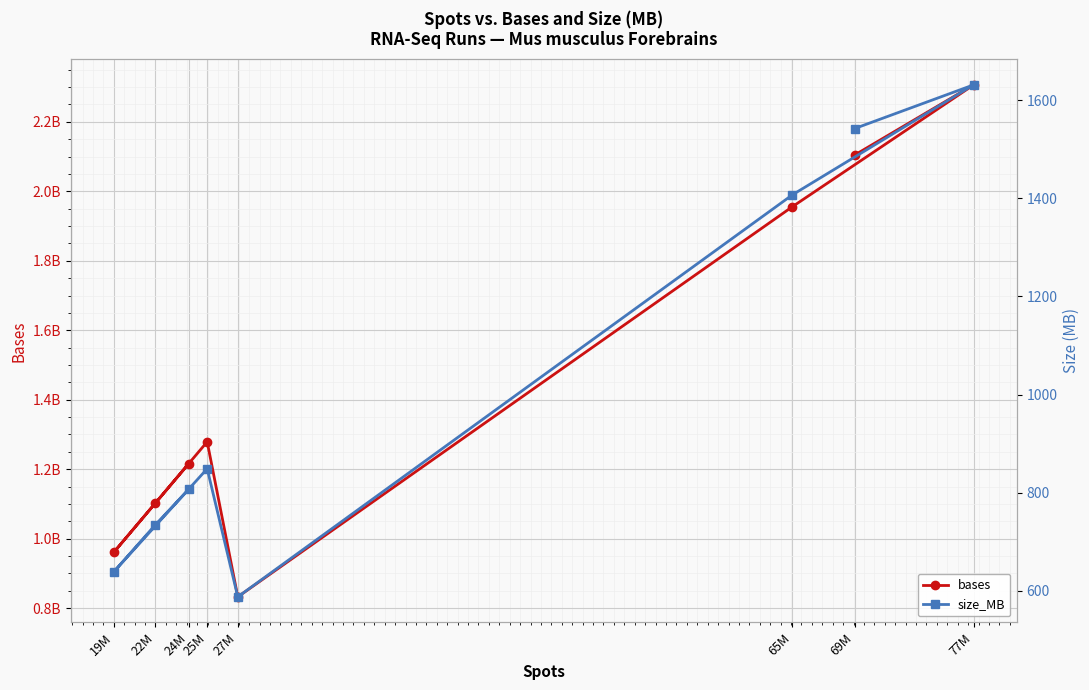

What is the maximum value for bases?

2306646523